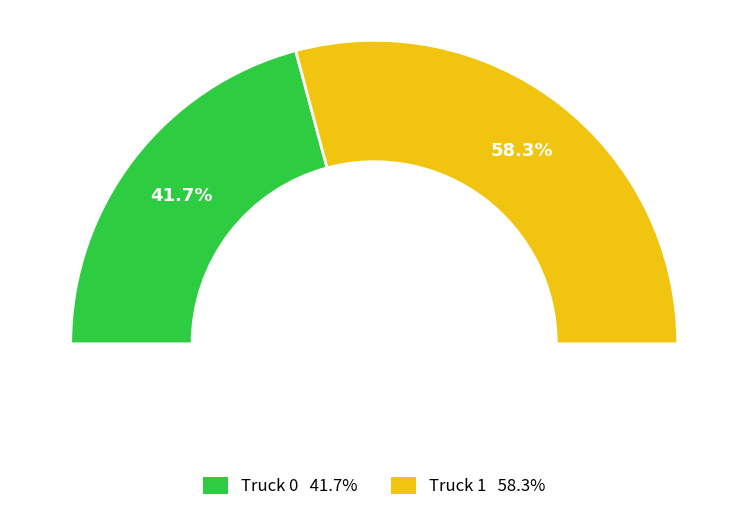

How many segments does this pie chart have?

2